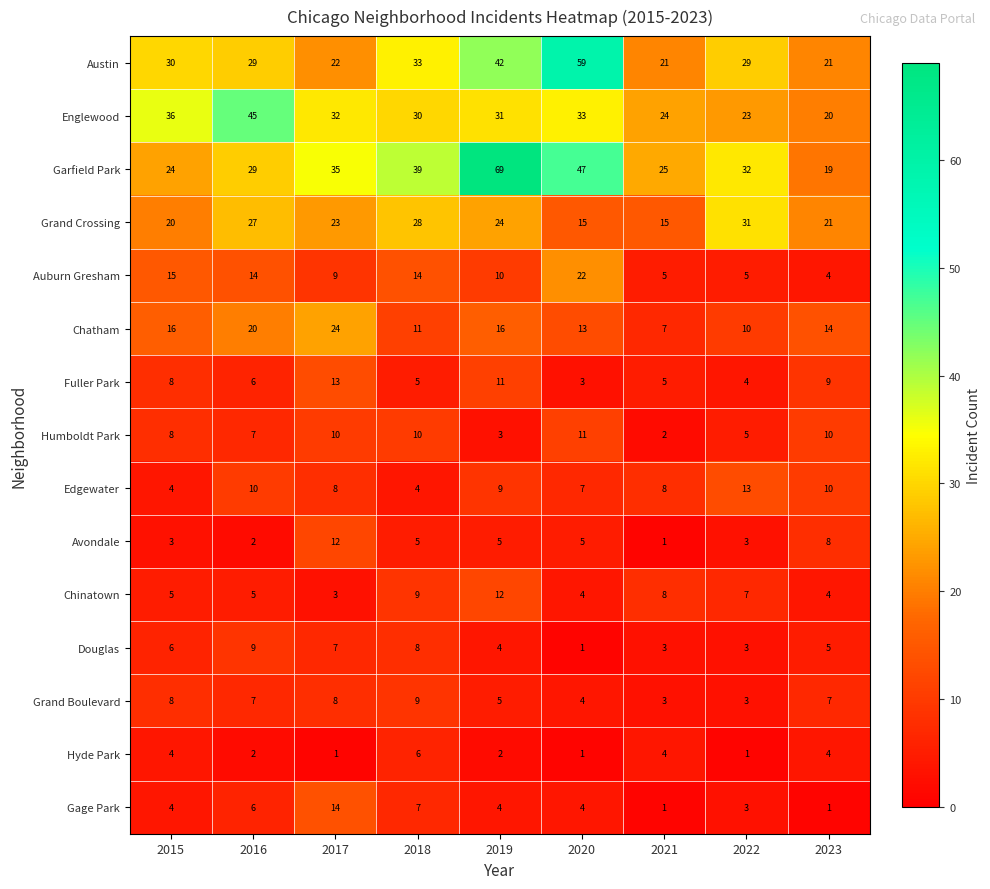

Is it true that Englewood equals 10 at 2019?

False